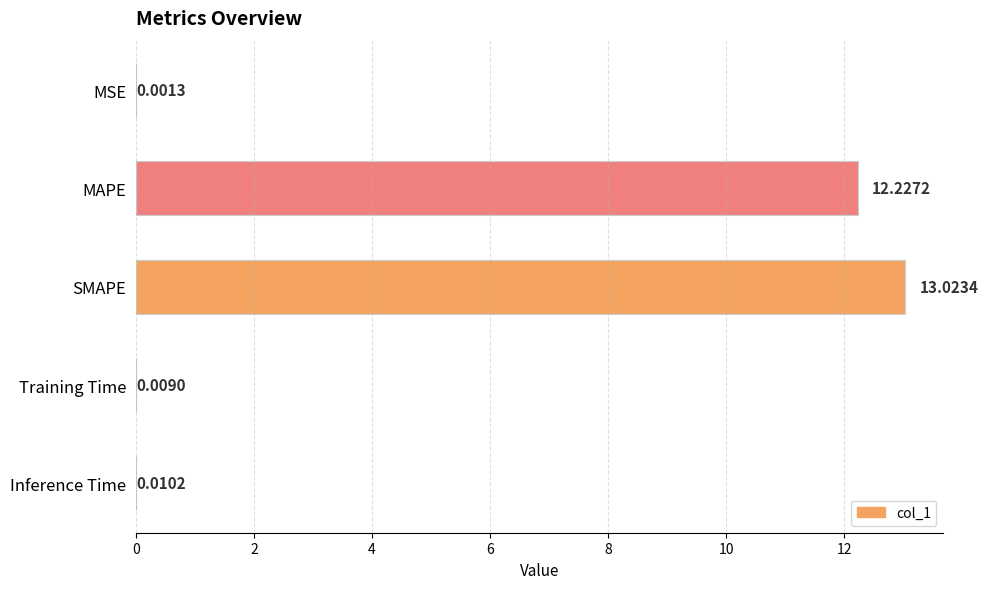

What is the change in value from MAPE to Training Time?

-12.2